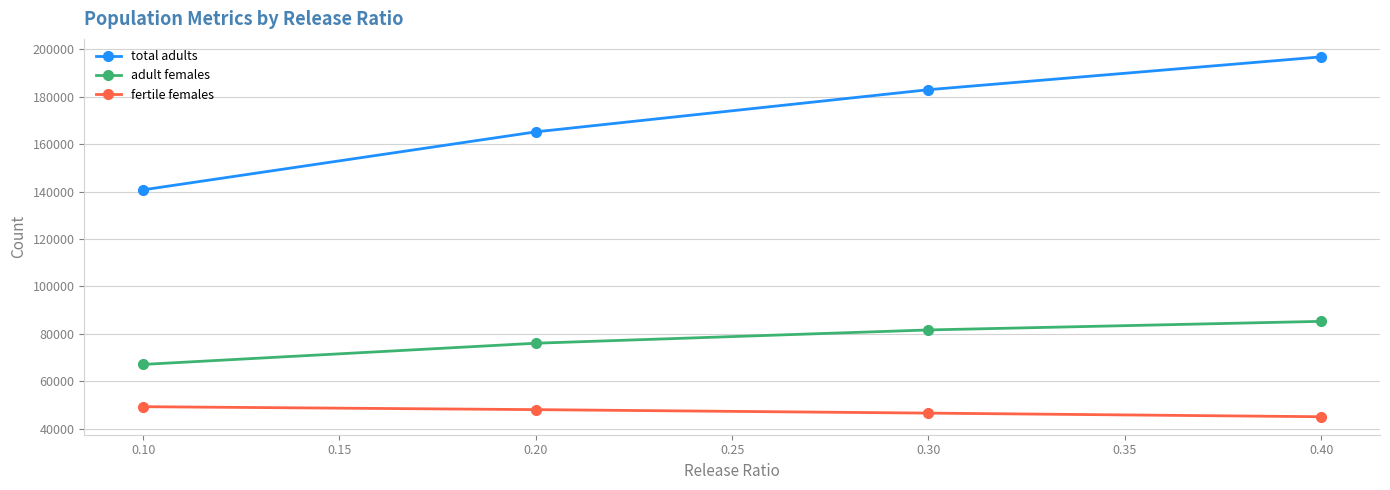

Is the value of adult females at 0.10 greater than the value of total adults at 0.10?

No